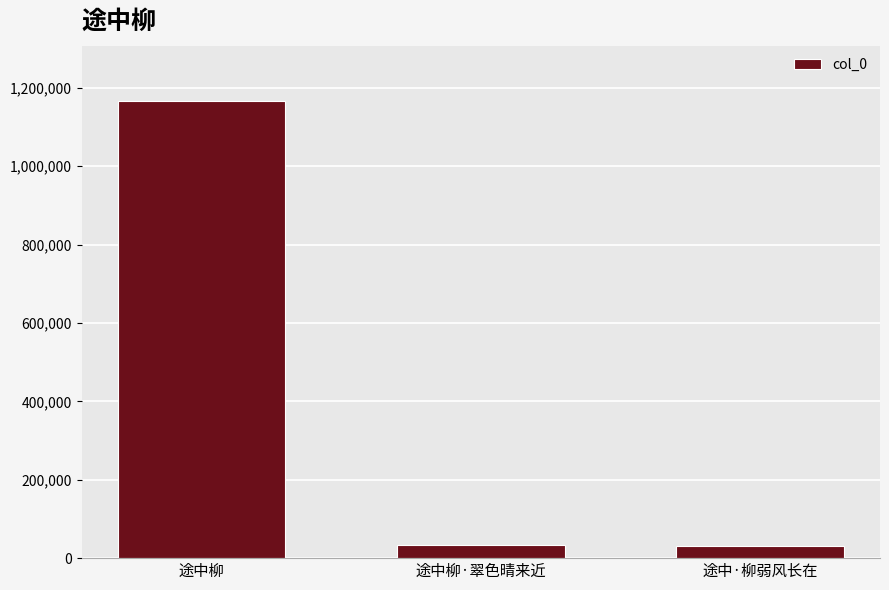

The chart shows a value of 1167484 at 途中柳. True or false?

True